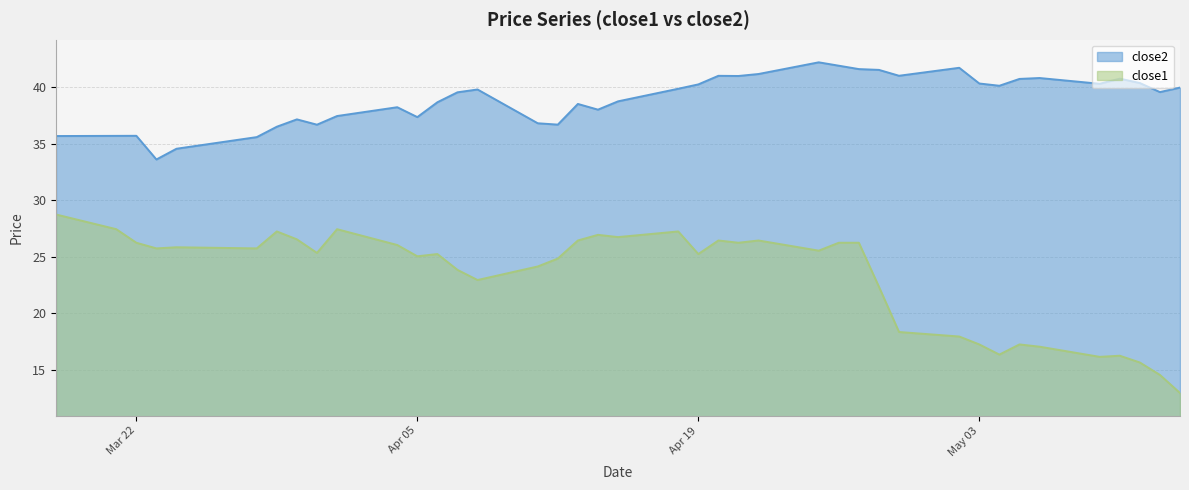

What is the label of the 28th point from the right?

2016-04-06